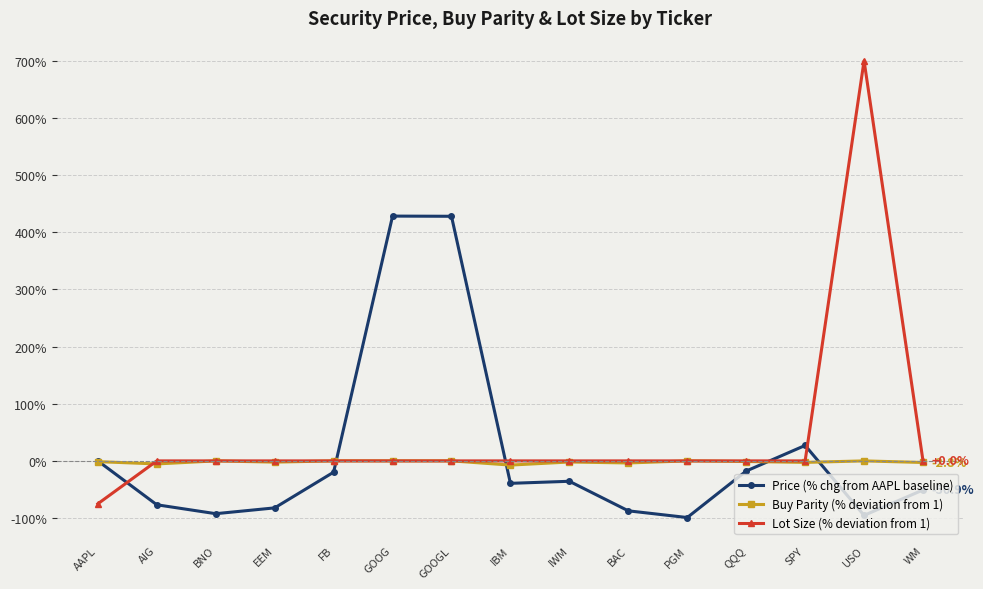

Which series ends up on top after the final intersection of Lot Size (% deviation from 1) and Price (% chg from AAPL baseline)?

Lot Size (% deviation from 1)